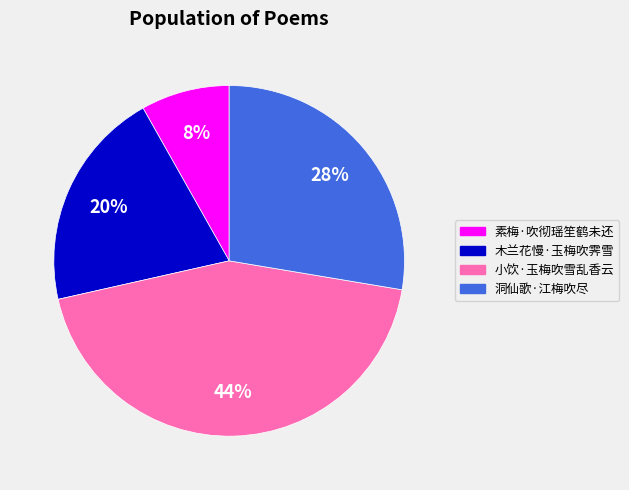

To the nearest percent, what is the combined percentage of 小饮·玉梅吹雪乱香云 and 木兰花慢·玉梅吹霁雪?

64%